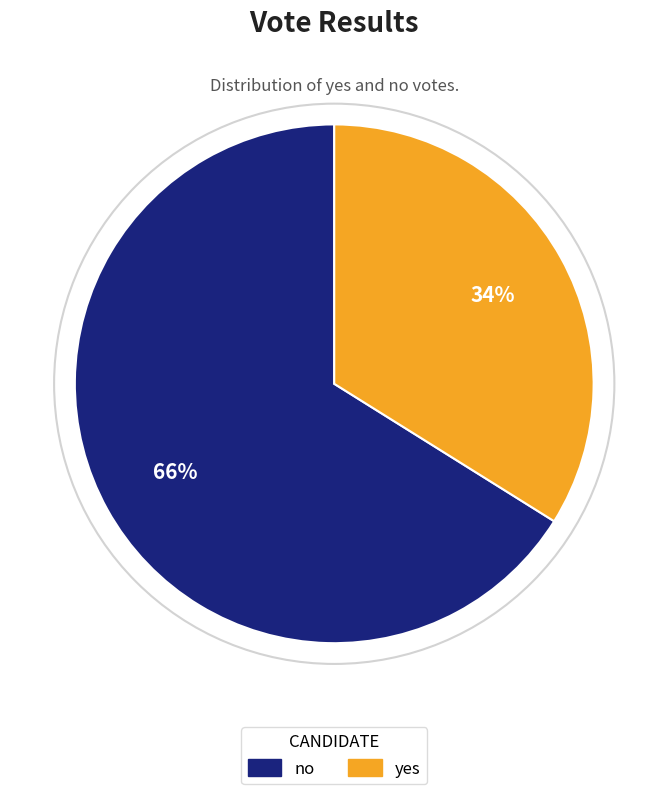

Between no and yes, which is larger?

no